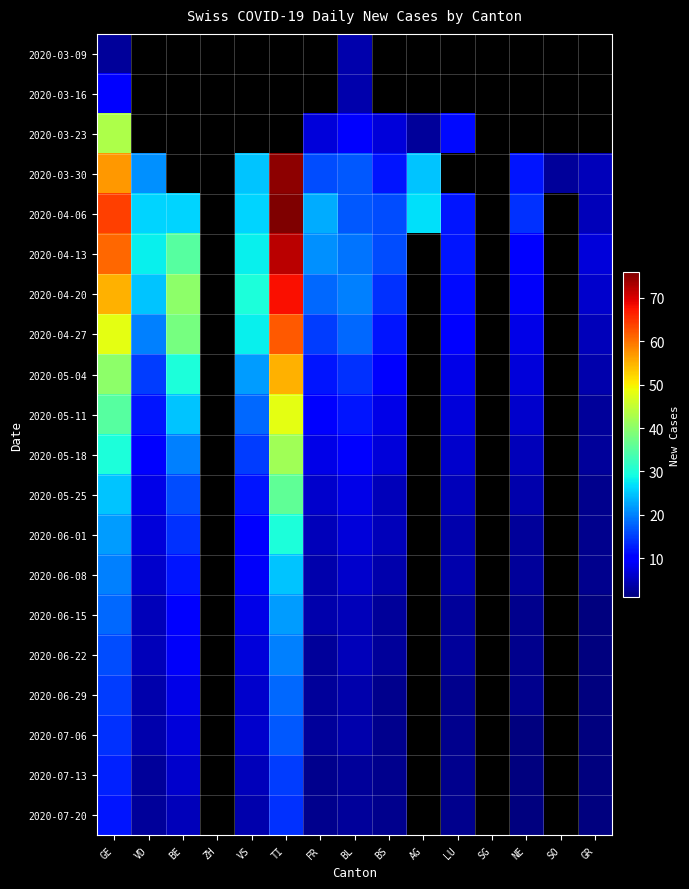

List the labels in order of 2020-04-27 value, smallest first.

GR, NE, LU, BS, FR, BL, VD, VS, BE, GE, ZH, TI, AG, SG, SO